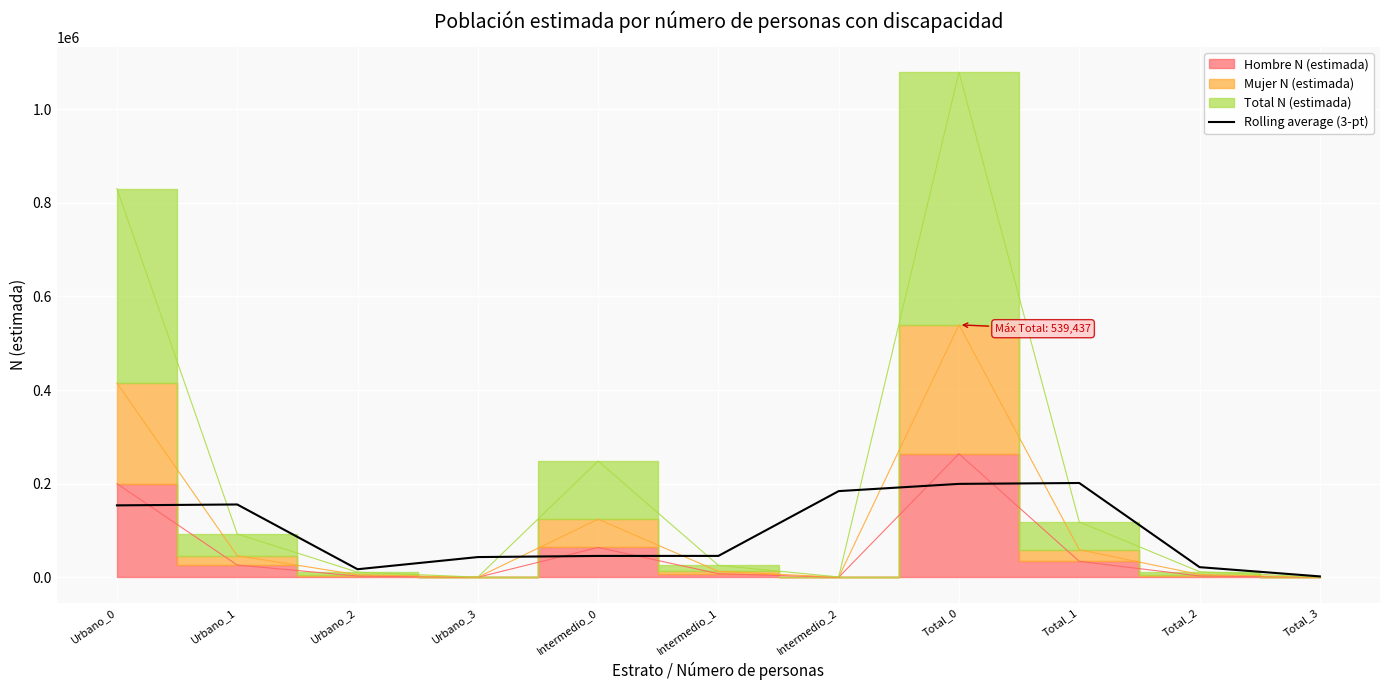

True or false: Rolling average (3-pt) has a value of 199696.0 at Total_0.

True